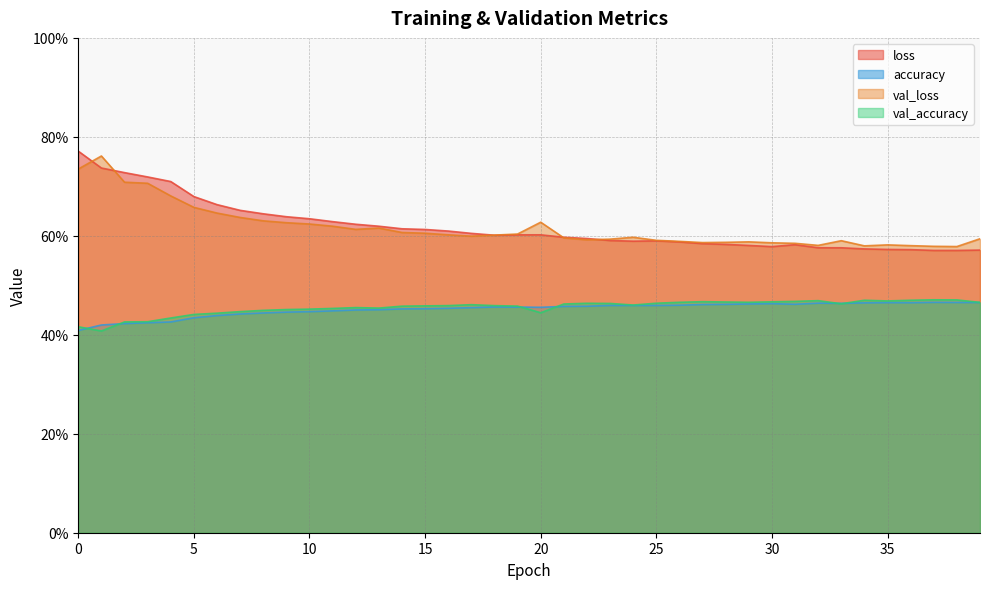

Rank the categories by loss value from lowest to highest.

38, 37, 39, 36, 35, 34, 33, 32, 30, 29, 31, 28, 27, 26, 24, 25, 23, 22, 21, 18, 19, 20, 17, 16, 15, 14, 13, 12, 11, 10, 9, 8, 7, 6, 5, 4, 3, 2, 1, 0